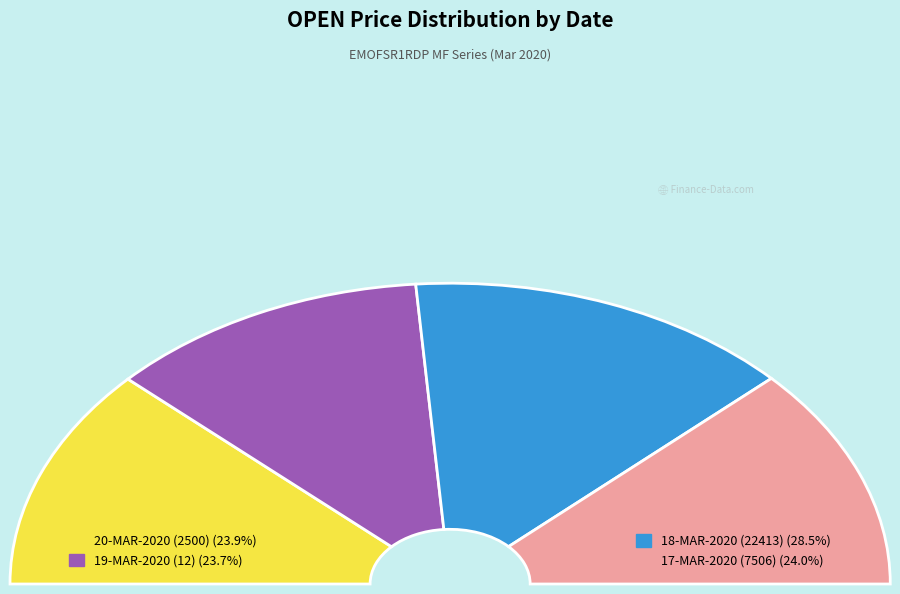

The 17-MAR-2020 (7506) slice represents 30% of the pie. True or false?

False